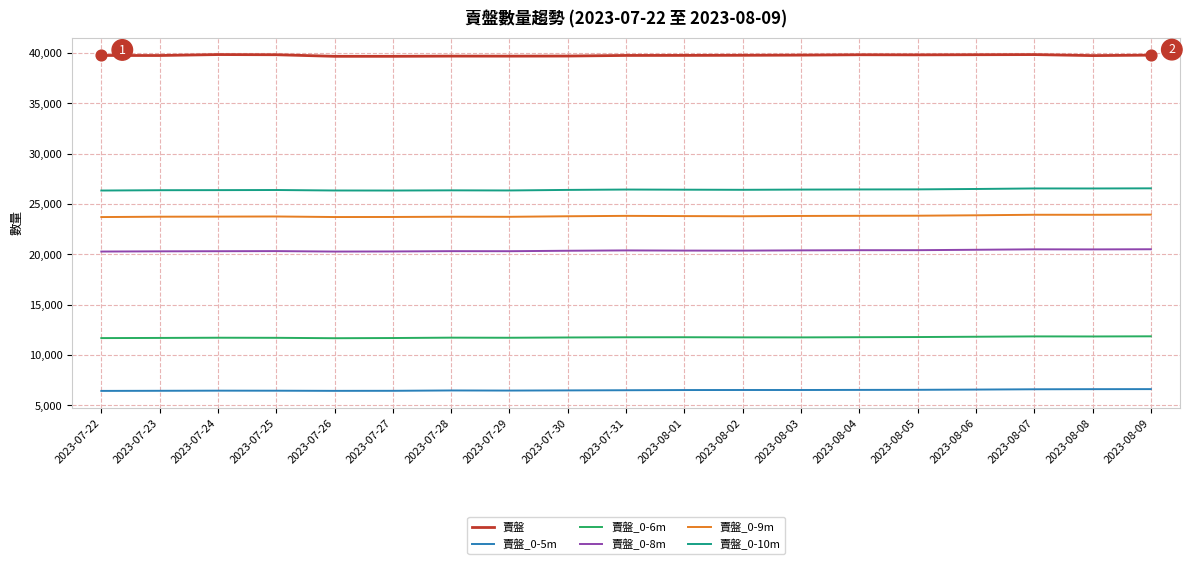

Which series has the largest total across all categories?

賣盤